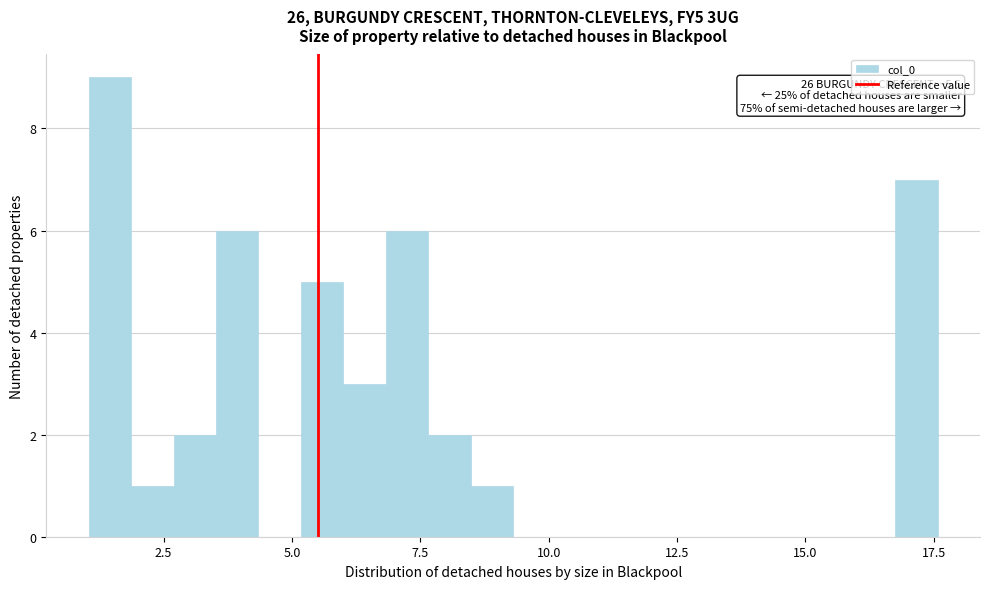

Around what value on the x-axis is the tallest bar? Give the approximate position of its centre, as read against the axis.

1.5